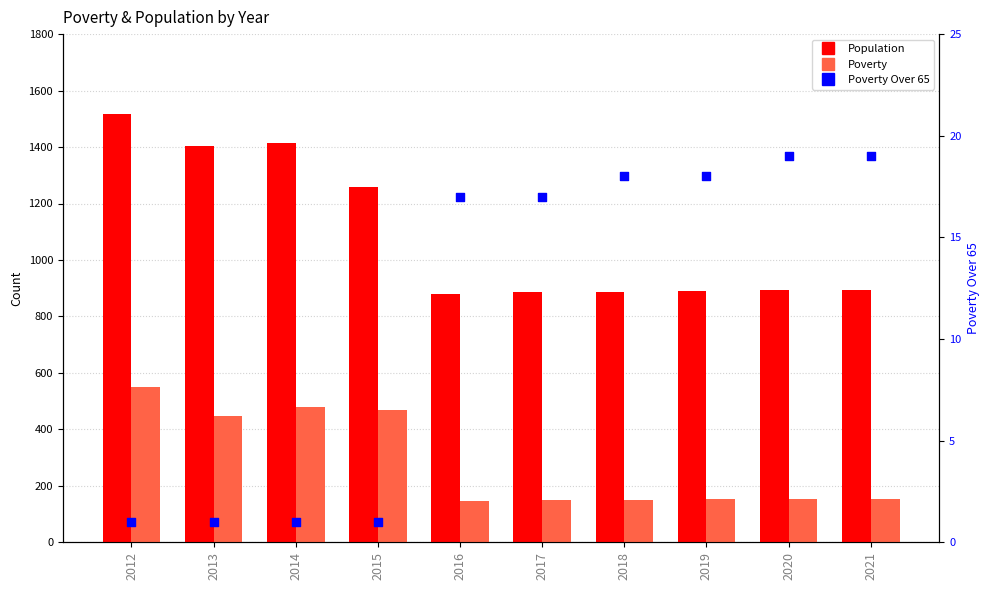

Is the value of Poverty at 2012 greater than the value of Poverty Over 65 at 2020?

Yes